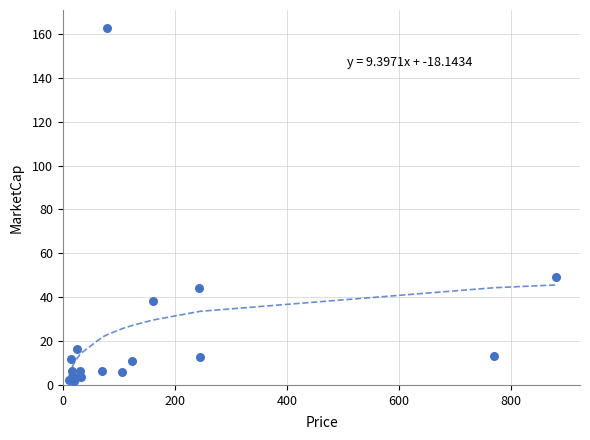

What Y value in the scatter plot is closest to 82?

49.3